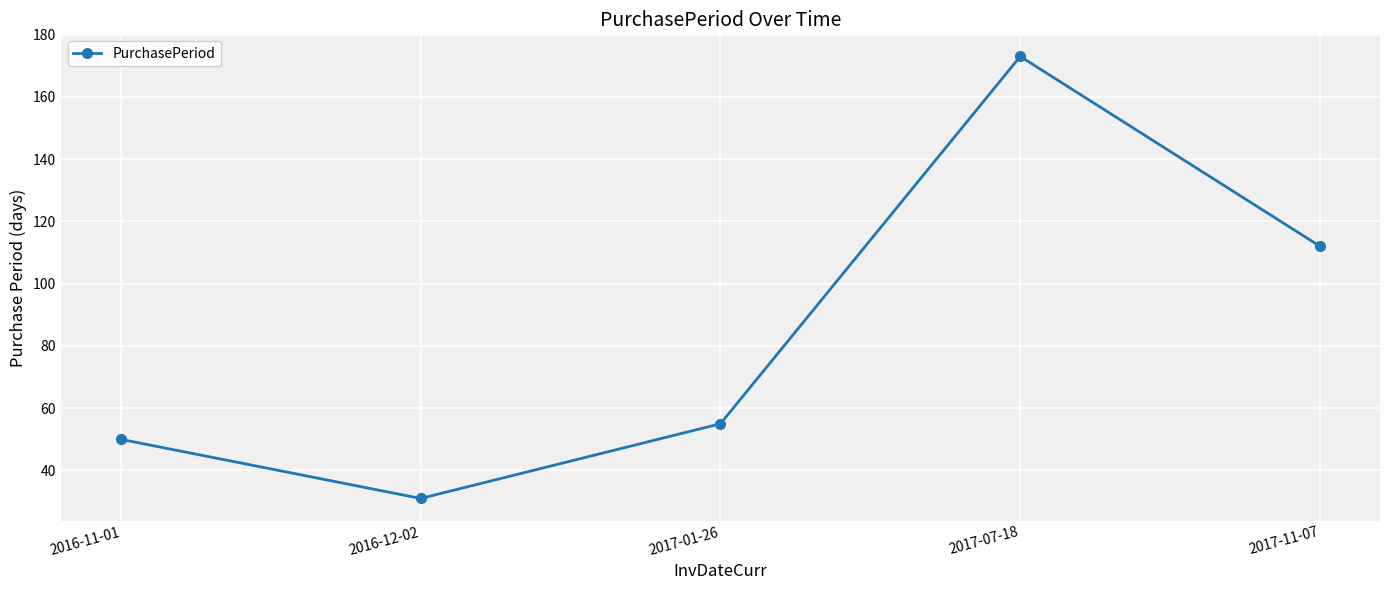

What position from the left is 2016-11-01?

1